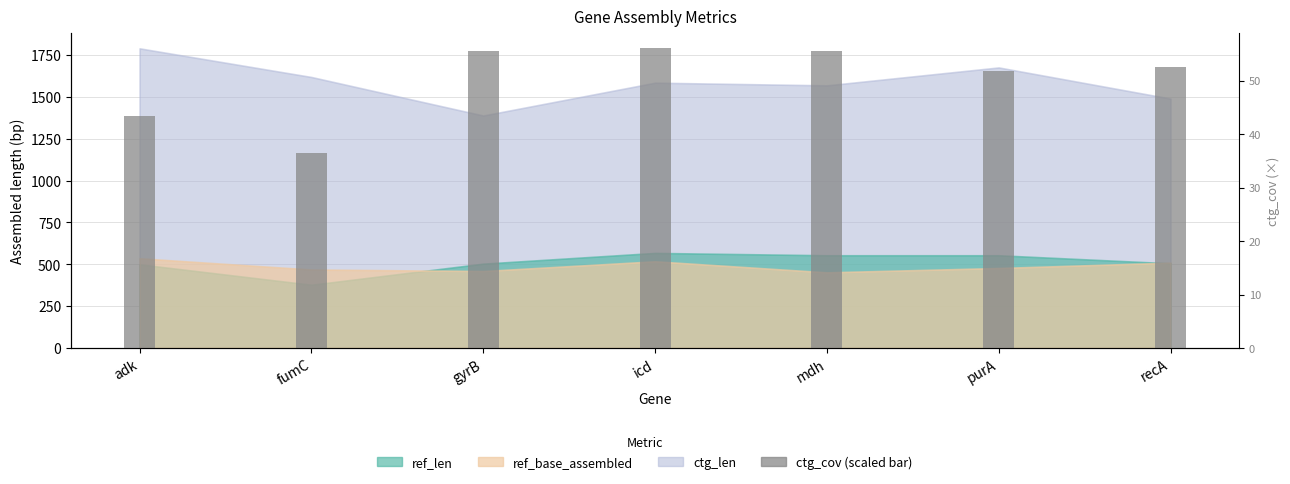

Rank the categories by value from lowest to highest.

fumC, adk, purA, recA, gyrB, mdh, icd